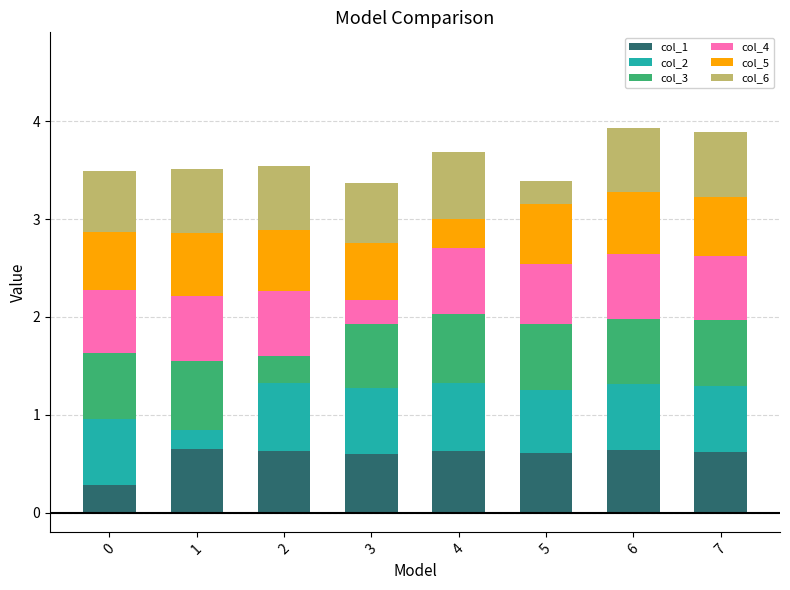

Is it true that col_1 equals 0.6 at 7?

True